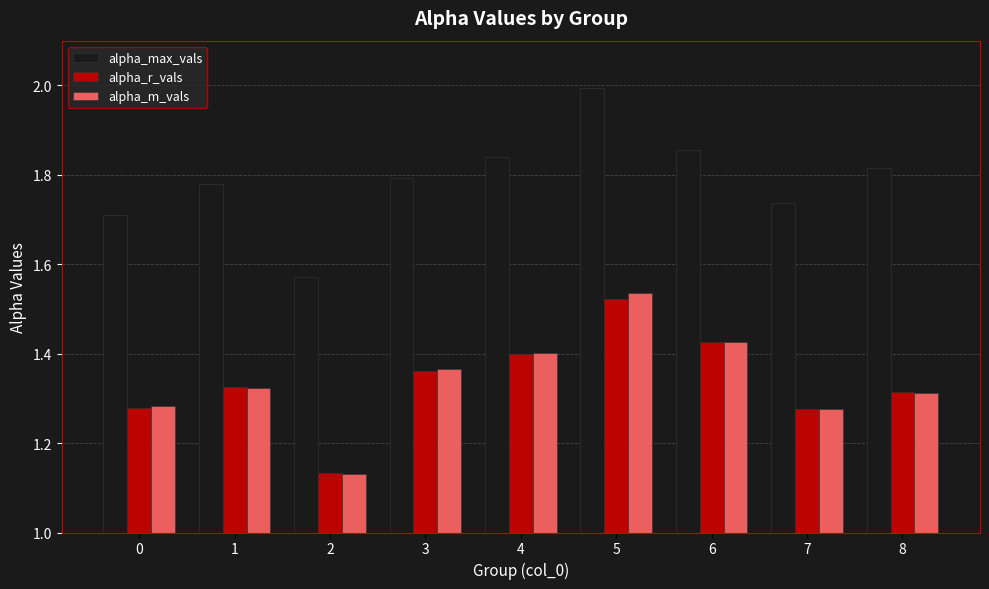

True or false: alpha_r_vals has a value of 1.8 at 7.

False